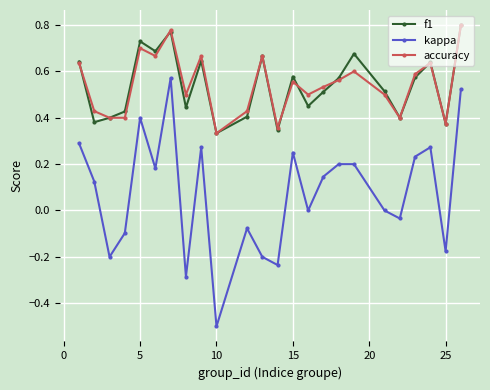

What is the lowest value of the kappa series?

-0.5